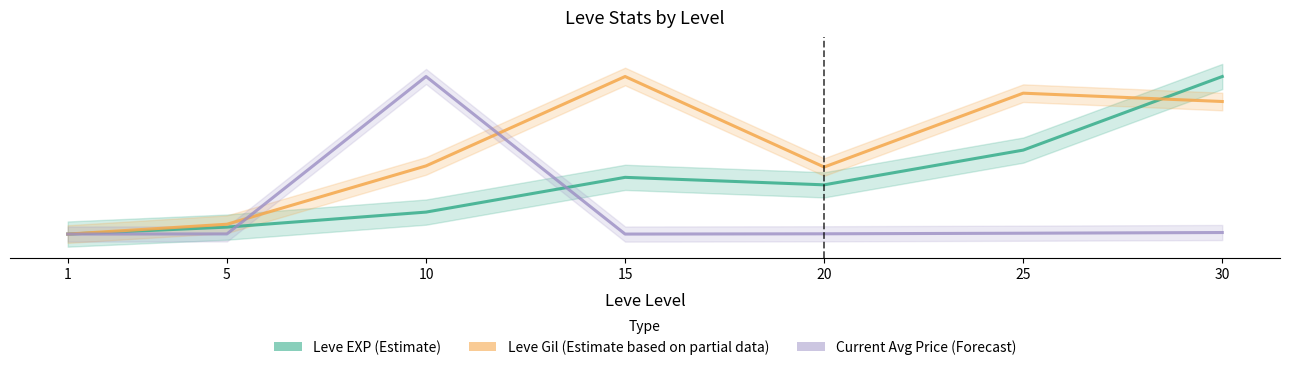

At which label is Current Avg Price (Forecast) closest to 0?

1